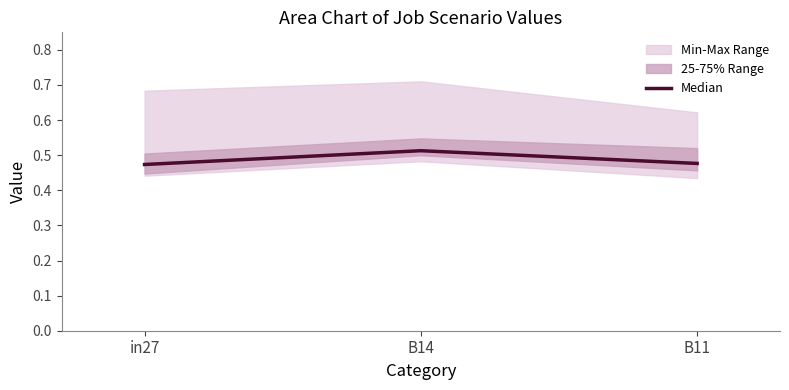

The chart shows a value of 0.5 at B14. True or false?

True